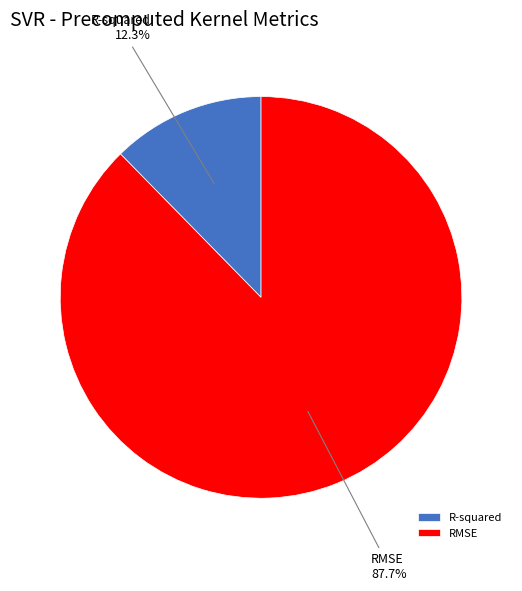

Which category accounts for the majority?

RMSE